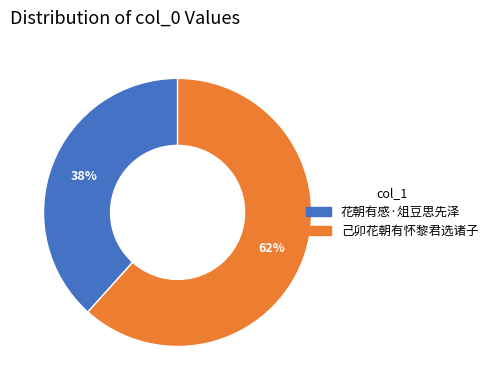

To the nearest percent, what is the average slice percentage?

50%